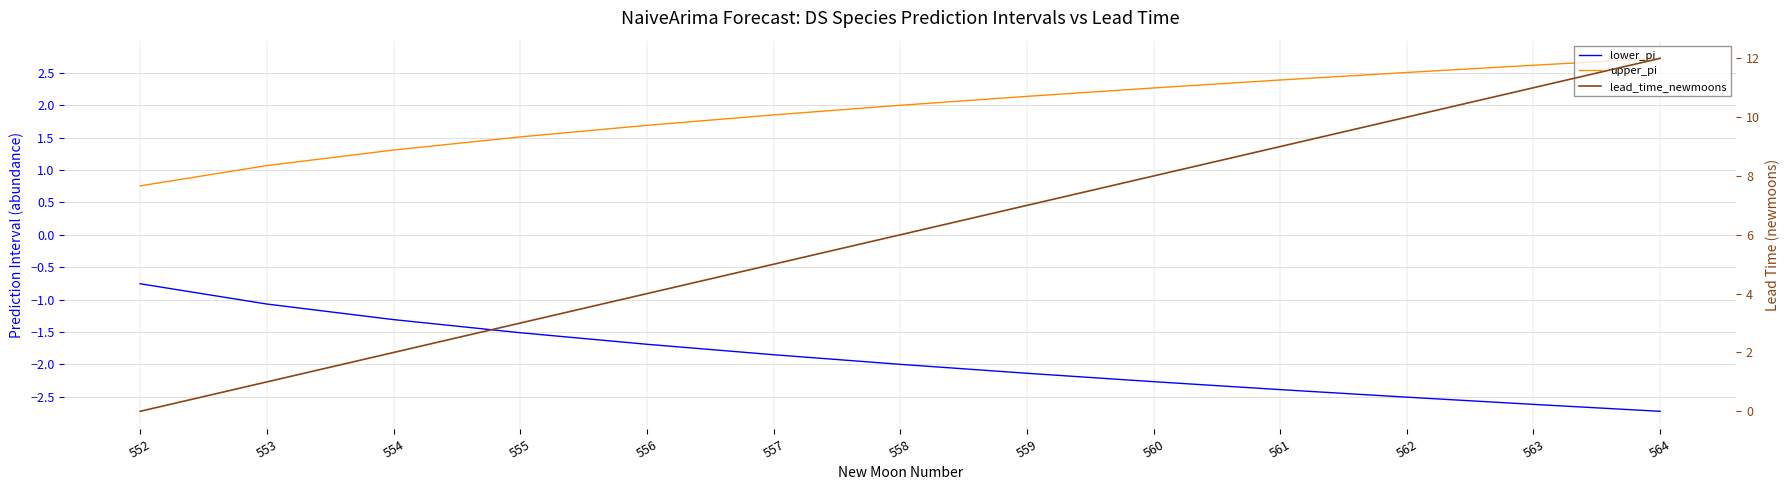

True or false: lower_pi and lead_time_newmoons cross at least once.

False